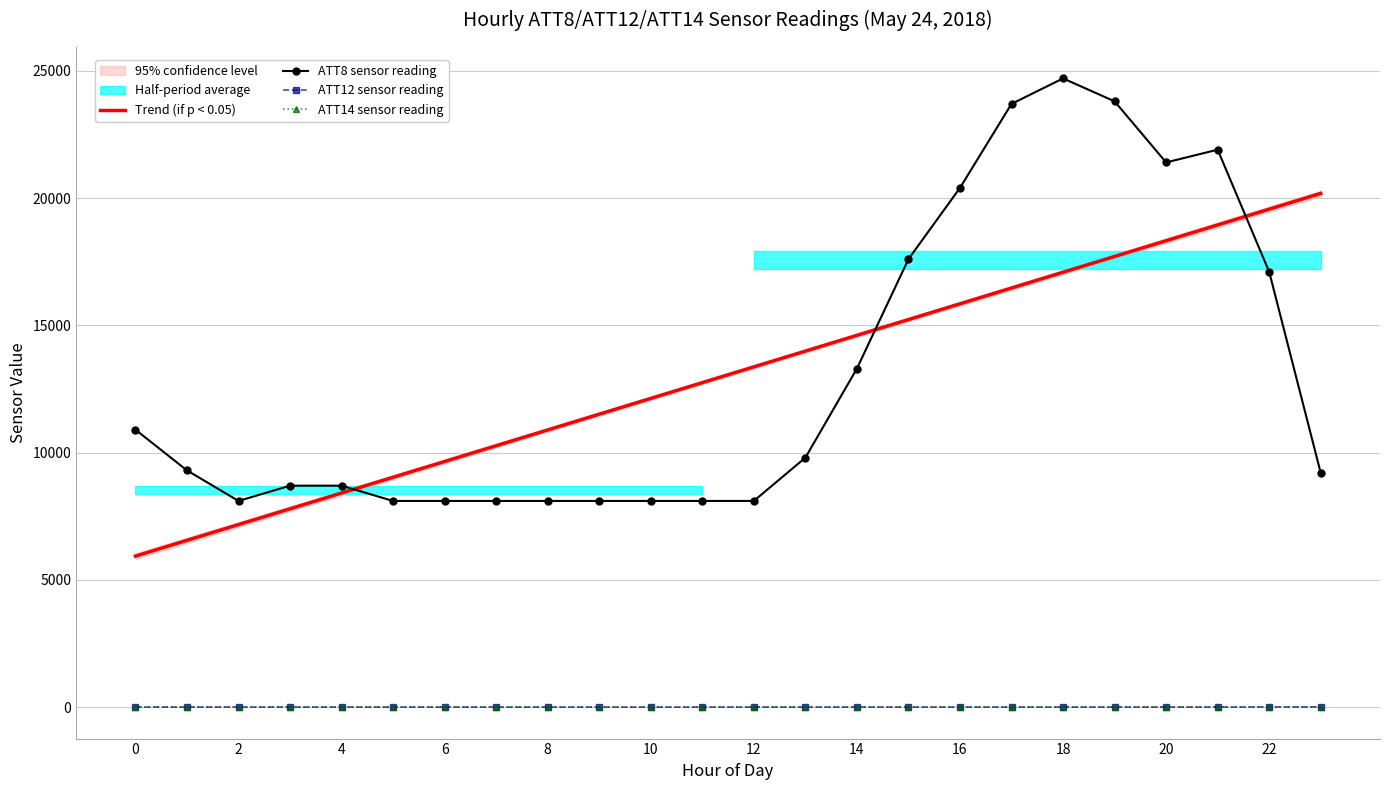

How many values in the ATT12 sensor reading series exceed 2?

13